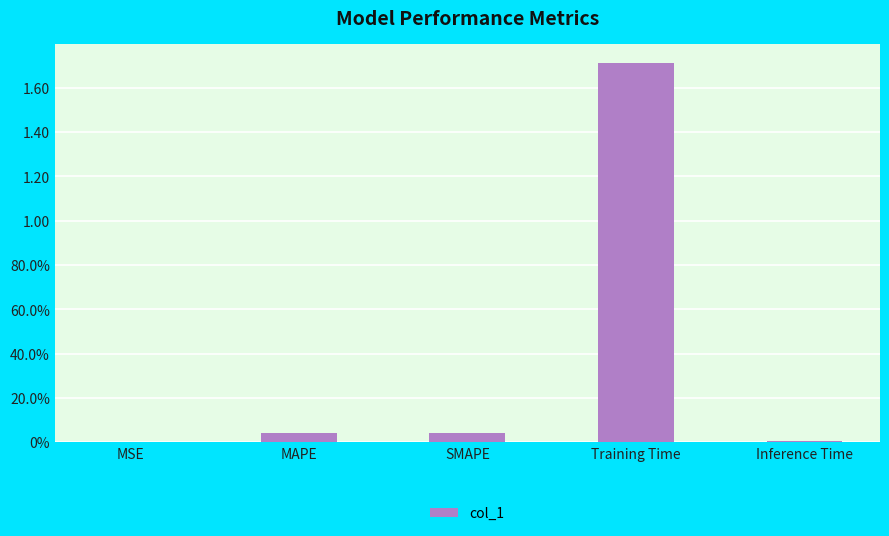

Rank the categories by value from highest to lowest.

Training Time, MAPE, SMAPE, Inference Time, MSE